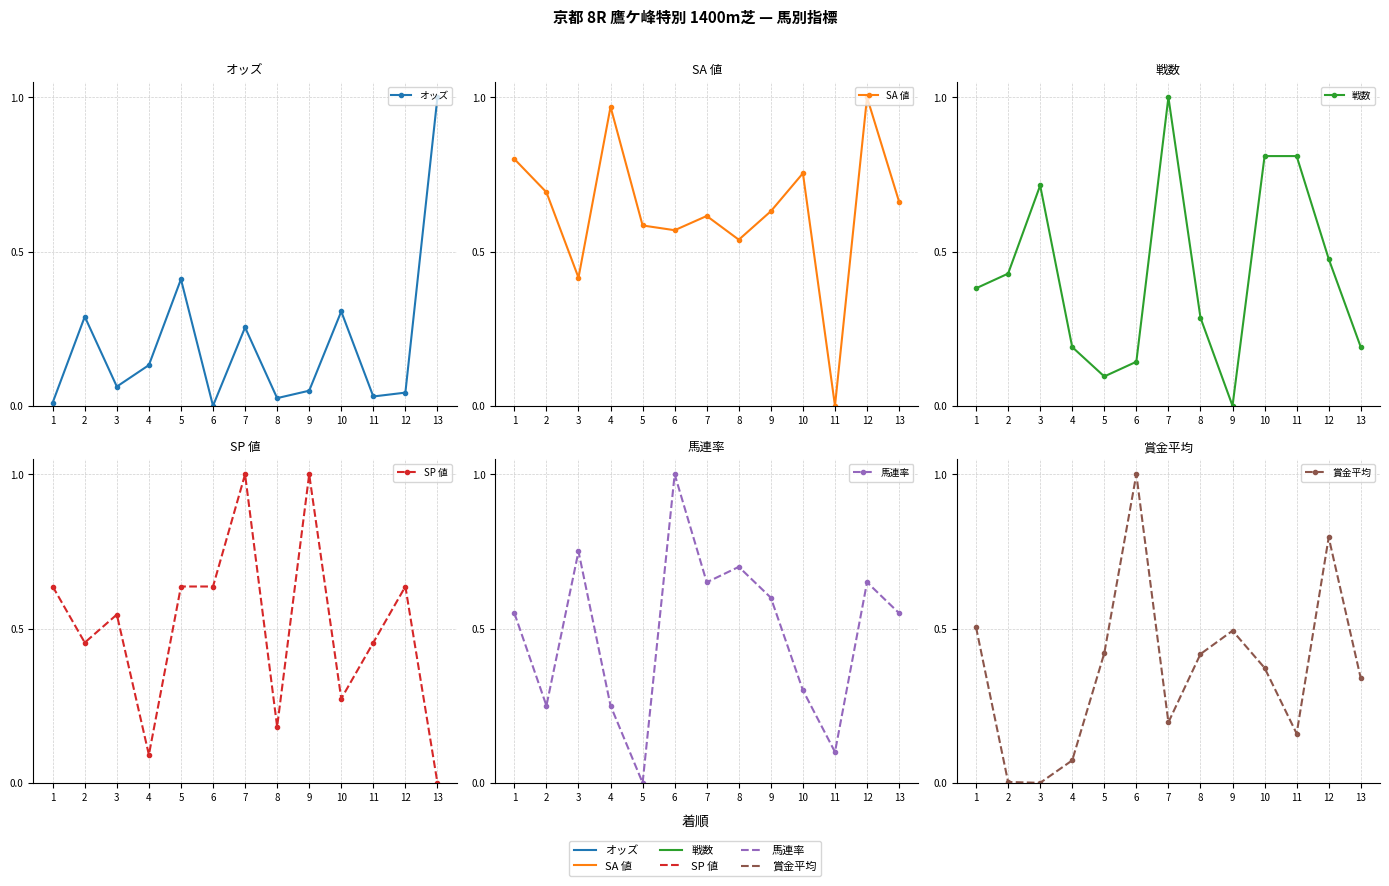

The SP 値 series shows 1.7 at 9. True or false?

False